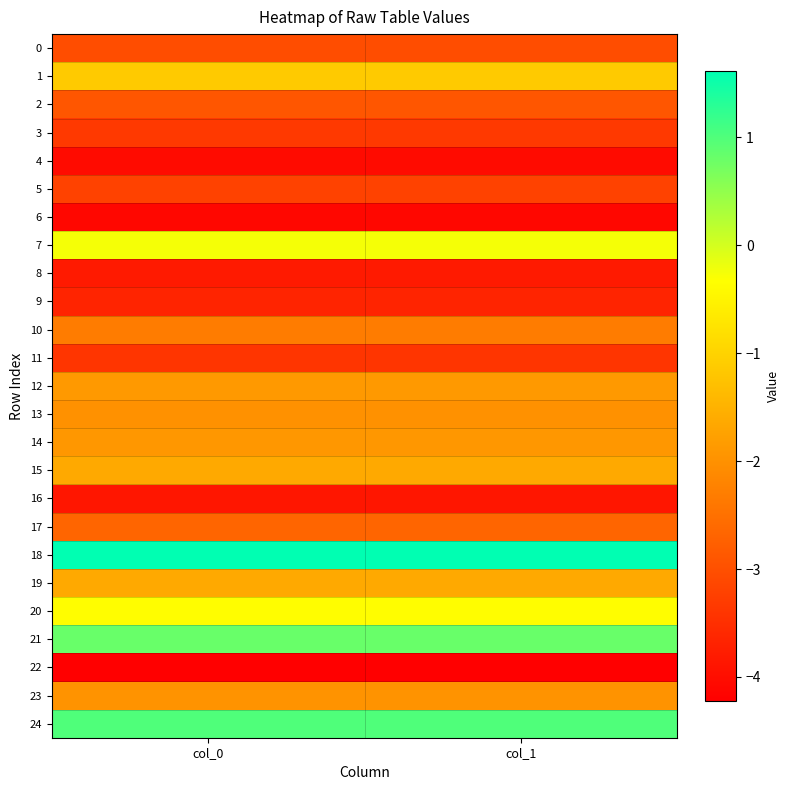

Which series has the largest total across all categories?

18